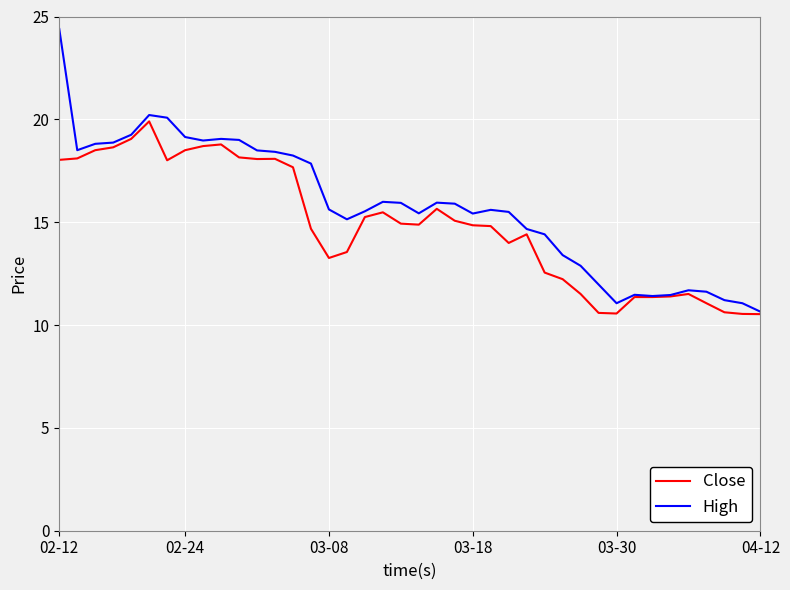

Rank the series by their maximum value, from highest to lowest.

High, Close